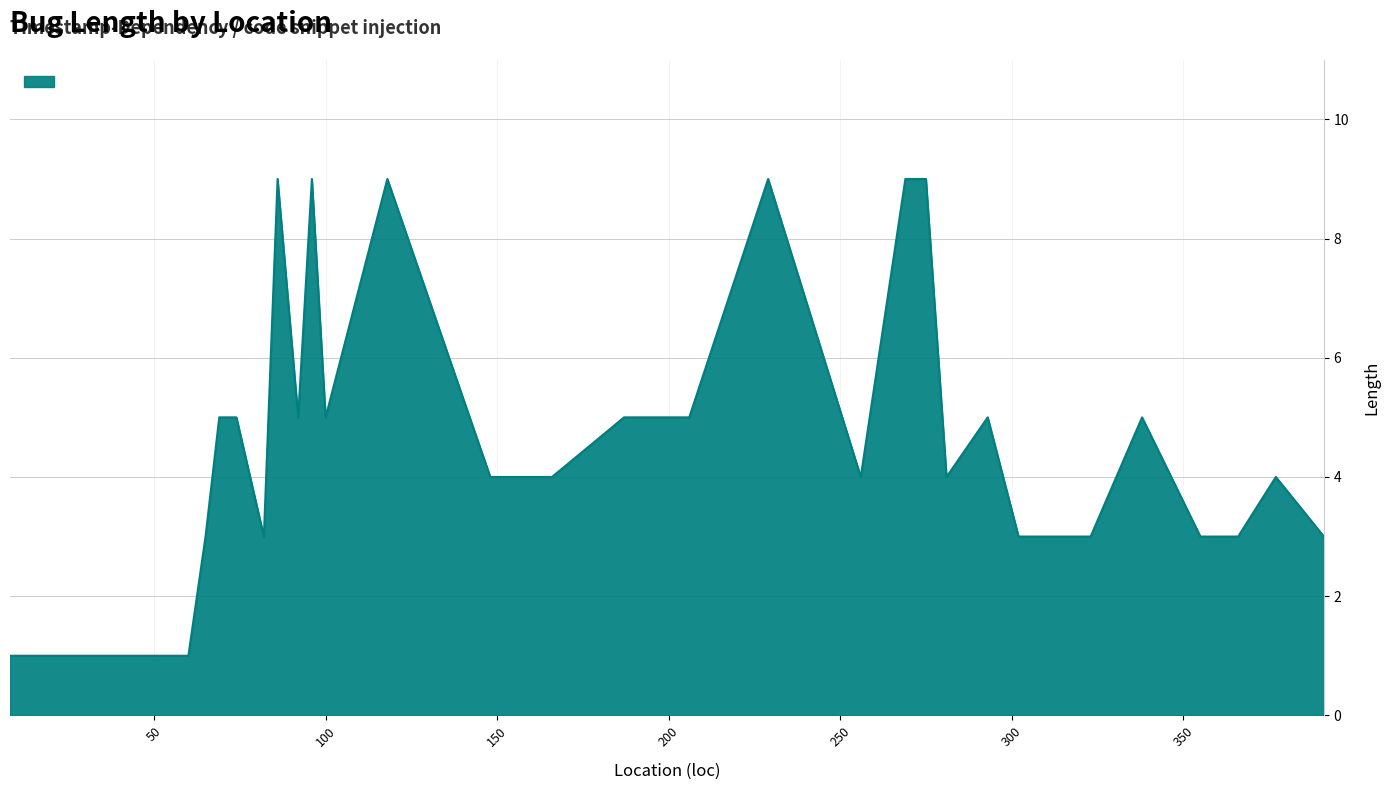

What is the maximum value shown in the chart?

9